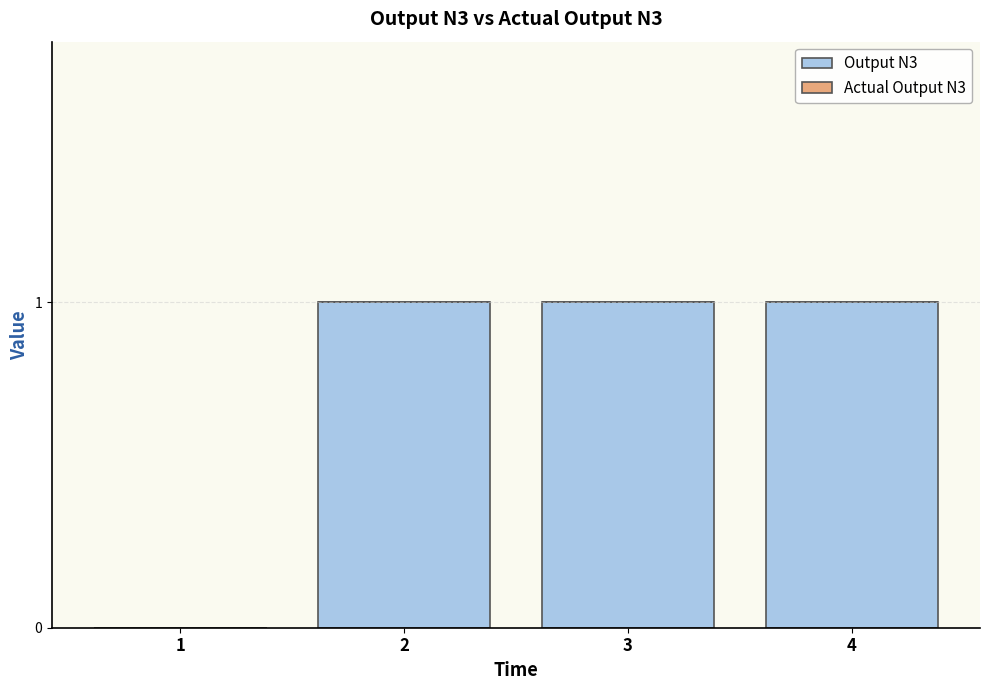

What is the change in value from 1 to 4?

+1